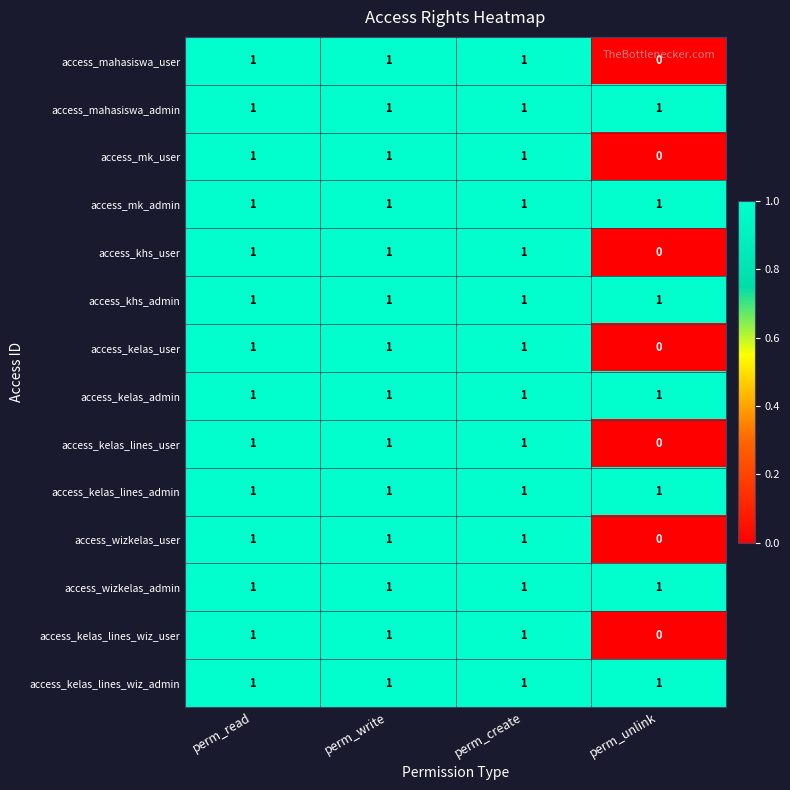

Where is access_wizkelas_user nearest to the value 0?

perm_unlink